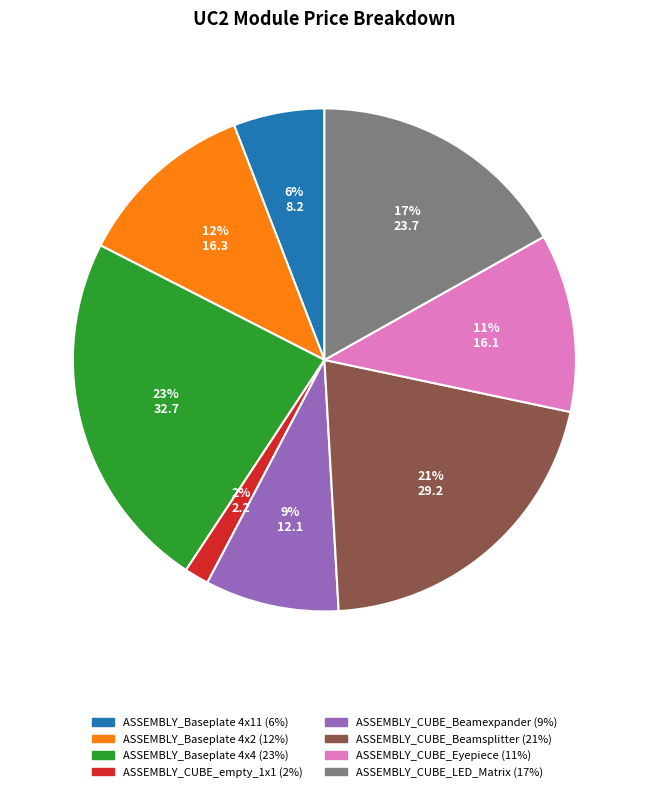

How many slices are in this pie chart?

8